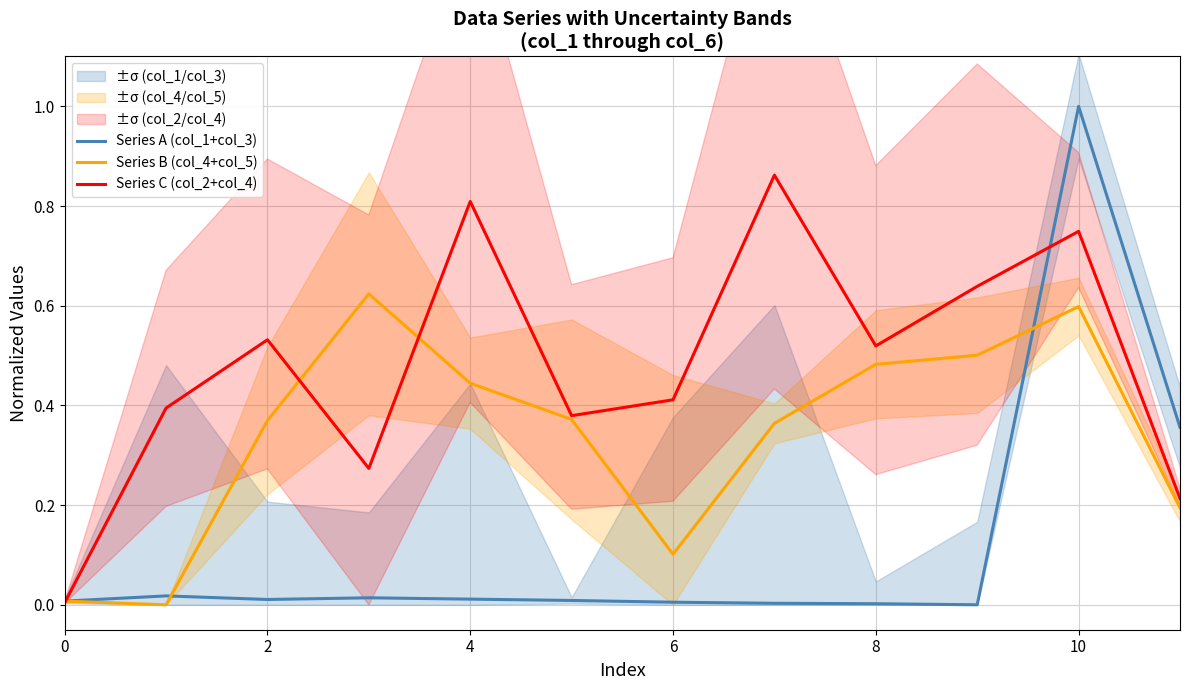

Reading left to right, list all the values displayed in this chart.

Series A (col_1+col_3): 0.0	0.0	0.0	0.0	0.0	0.0	0.0	0.0	0.0	0.0	1.0	0.4
Series B (col_4+col_5): 0.0	0.0	0.4	0.6	0.4	0.4	0.1	0.4	0.5	0.5	0.6	0.2
Series C (col_2+col_4): 0.0	0.4	0.5	0.3	0.8	0.4	0.4	0.9	0.5	0.6	0.7	0.2